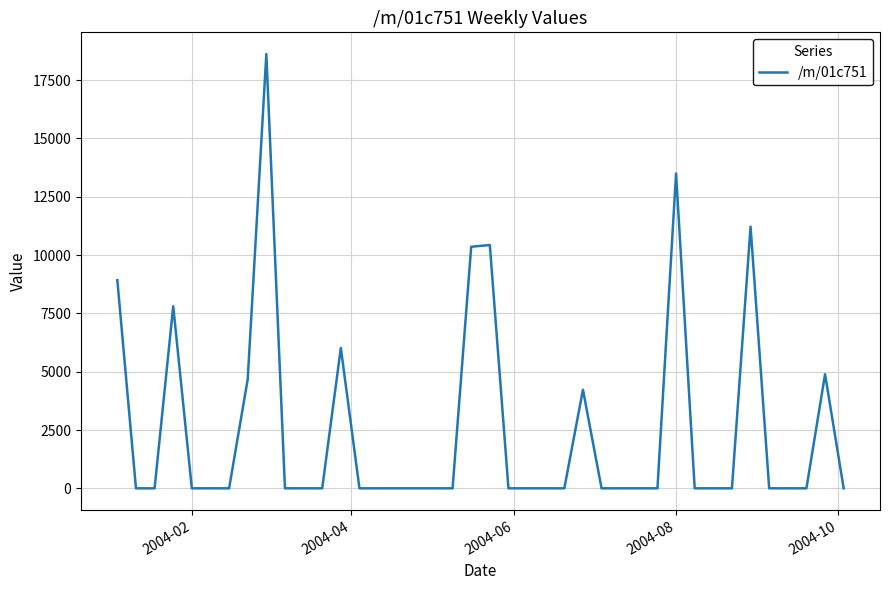

What is the difference between the maximum and minimum values?

18617.9